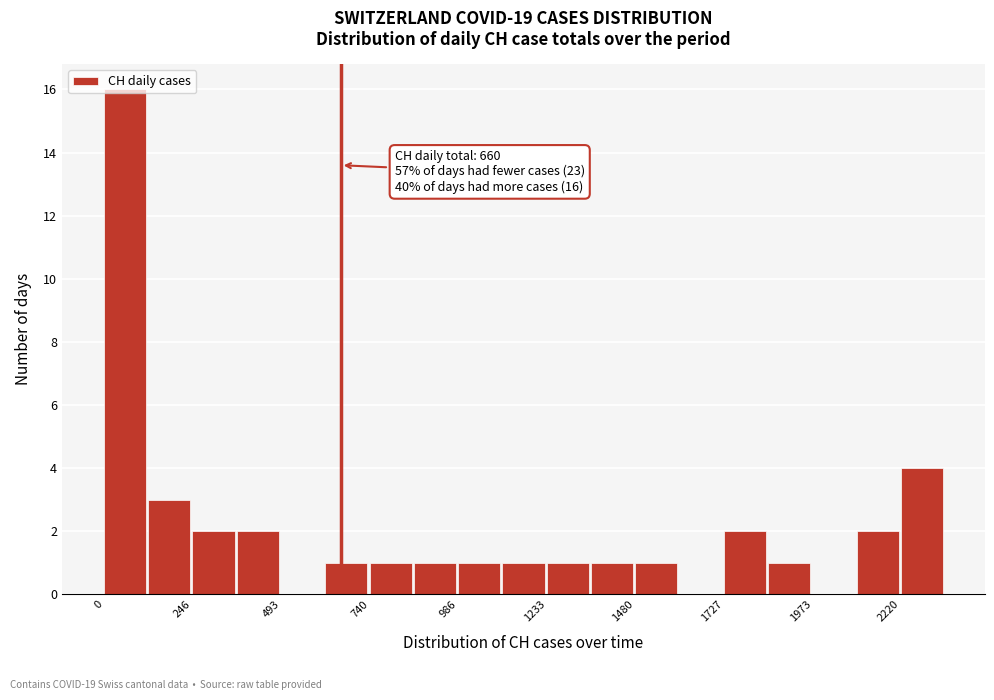

Around what value on the x-axis is the tallest bar? Give the approximate position of its centre, as read against the axis.

50